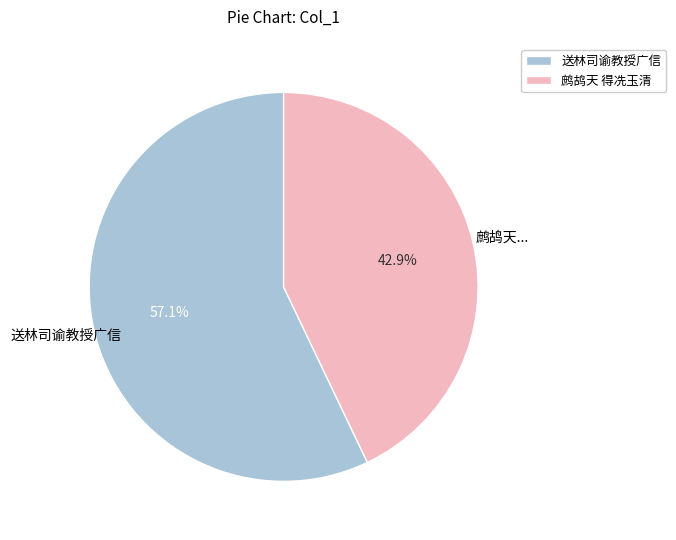

Do 送林司谕教授广信 and 鹧鸪天 得冼玉清 together represent more than half of the pie?

Yes